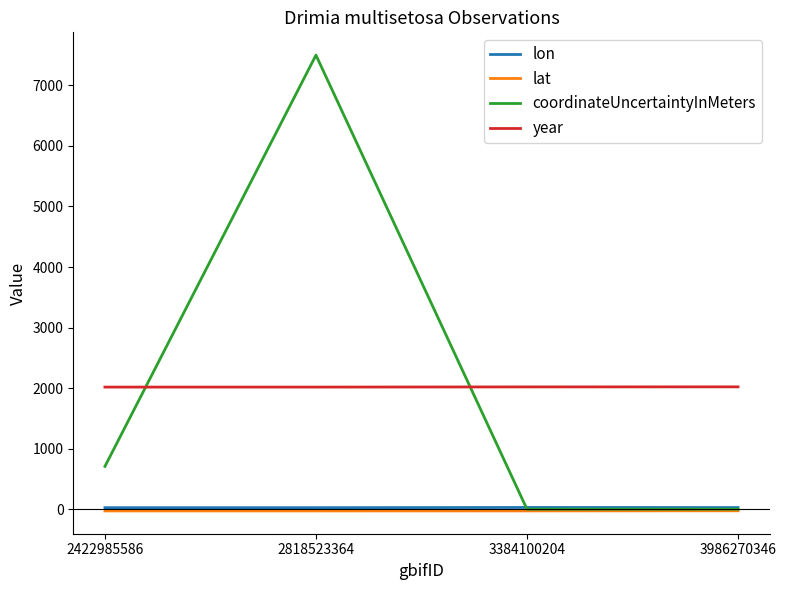

Between which two adjacent categories do year and coordinateUncertaintyInMeters first intersect?

2422985586 and 2818523364